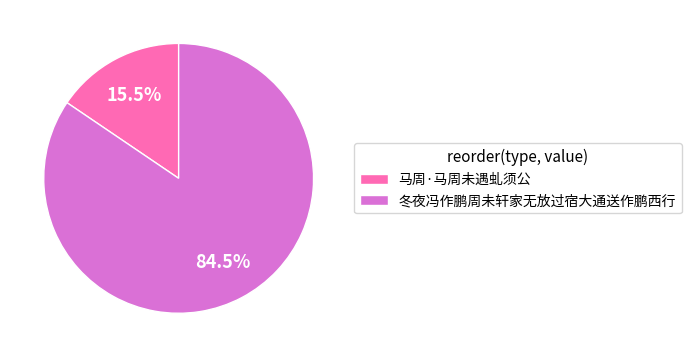

What percentage is NOT represented by 冬夜冯作鹏周未轩家无放过宿大通送作鹏西行?

15.5%